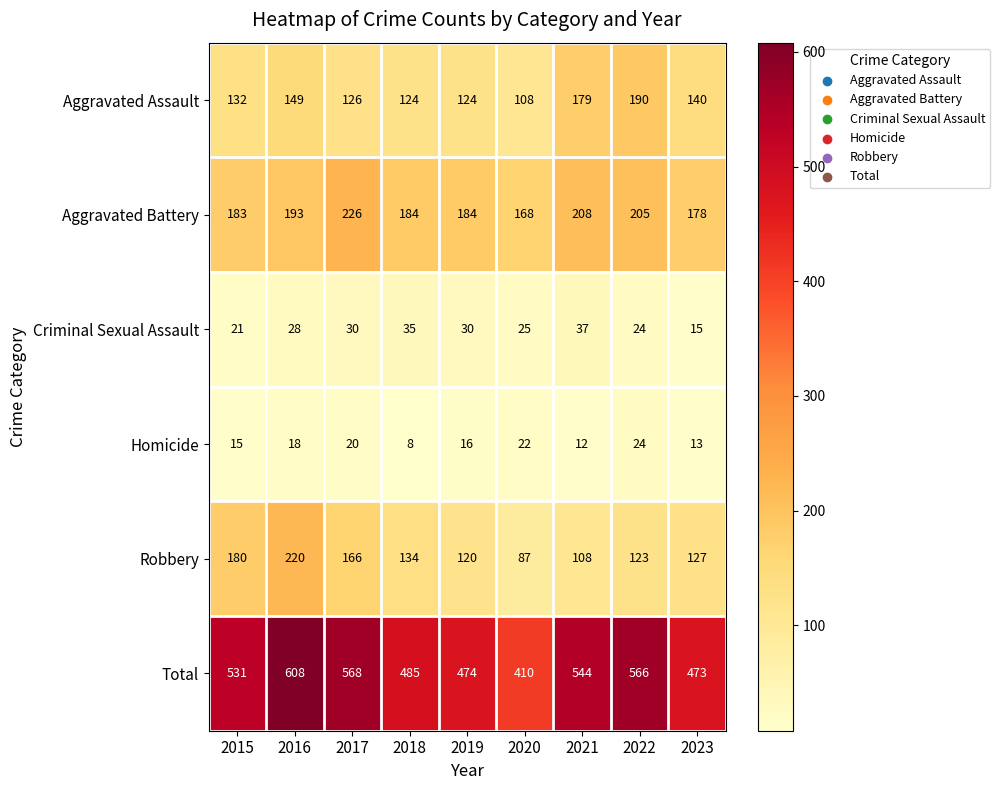

What is the difference between the Homicide values at 2018 and 2022?

16